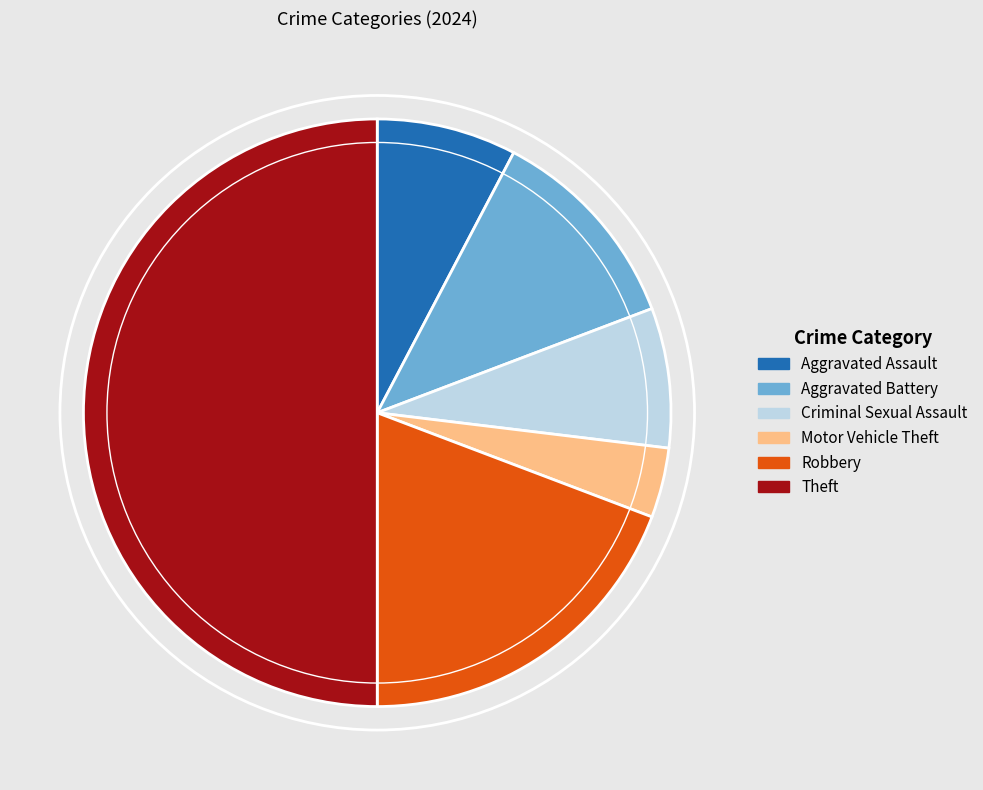

What is the smallest slice in the pie chart?

Motor Vehicle Theft